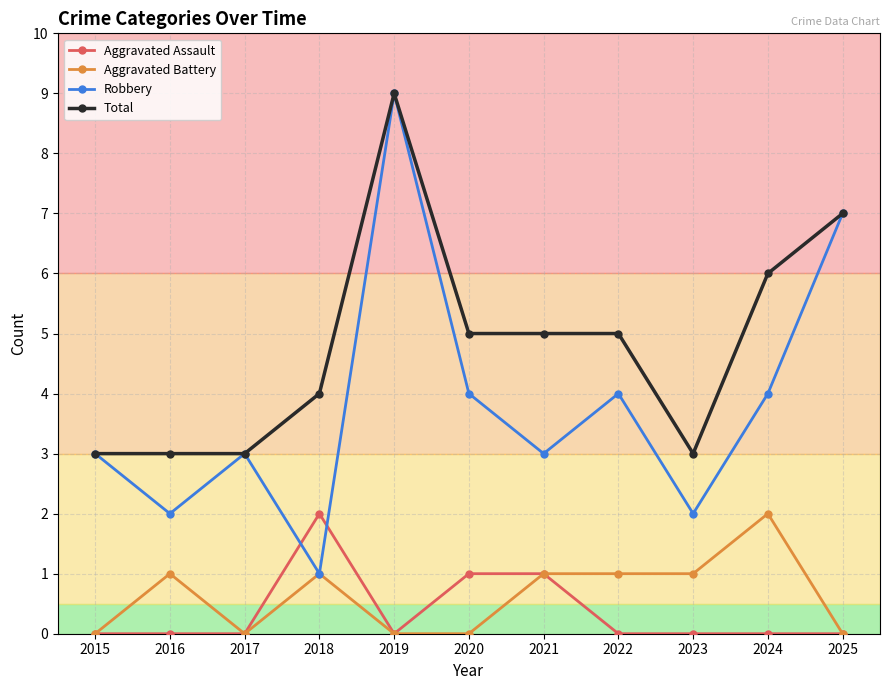

At 2024, list the series in order from largest to smallest.

Total, Robbery, Aggravated Battery, Aggravated Assault